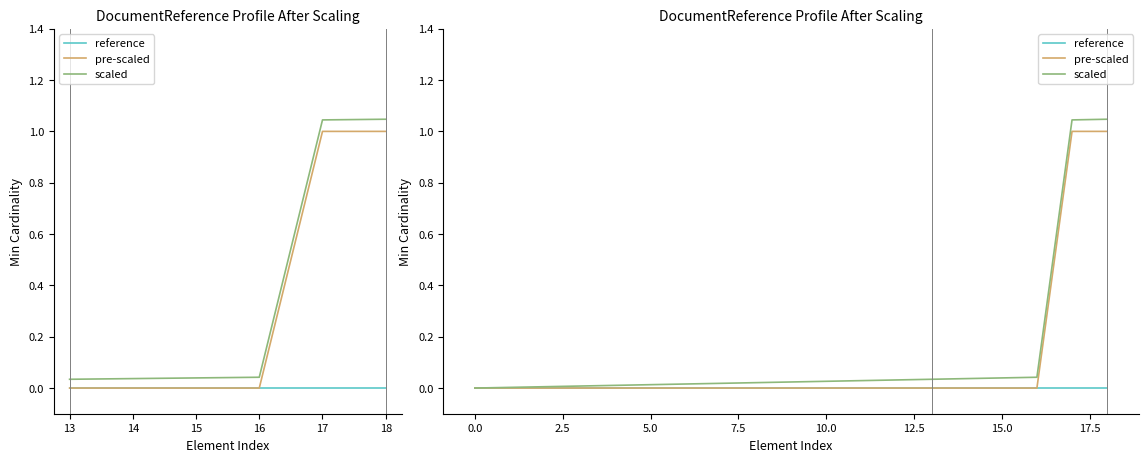

The value of pre-scaled at 16 is 0.0. True or false?

True